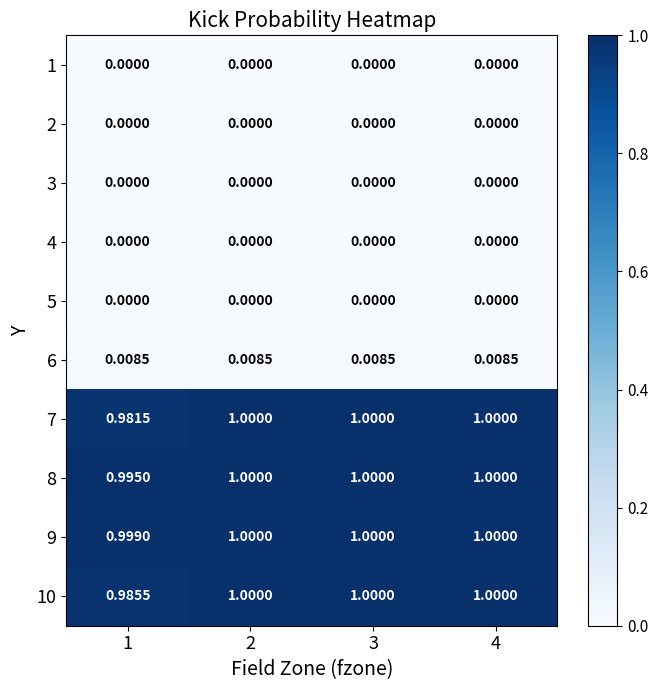

Is the value of 4 at 2 greater than the value of 6 at 1?

No